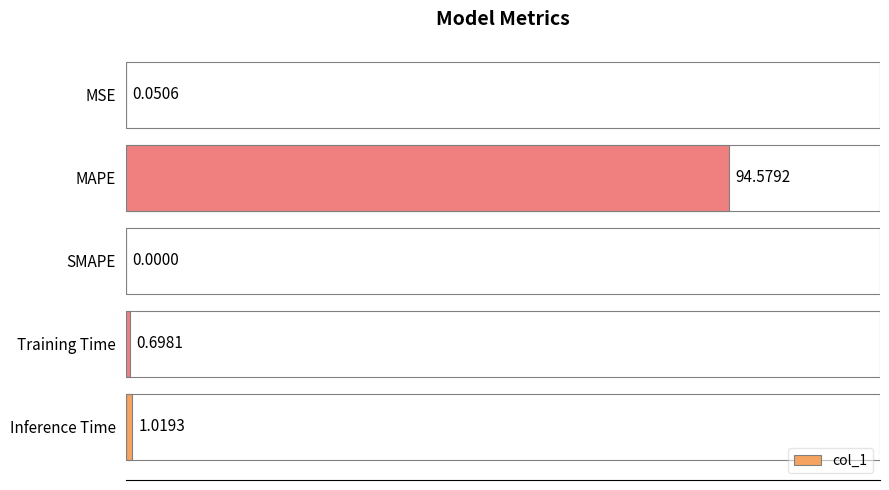

Where is the data nearest to the value 47?

Inference Time